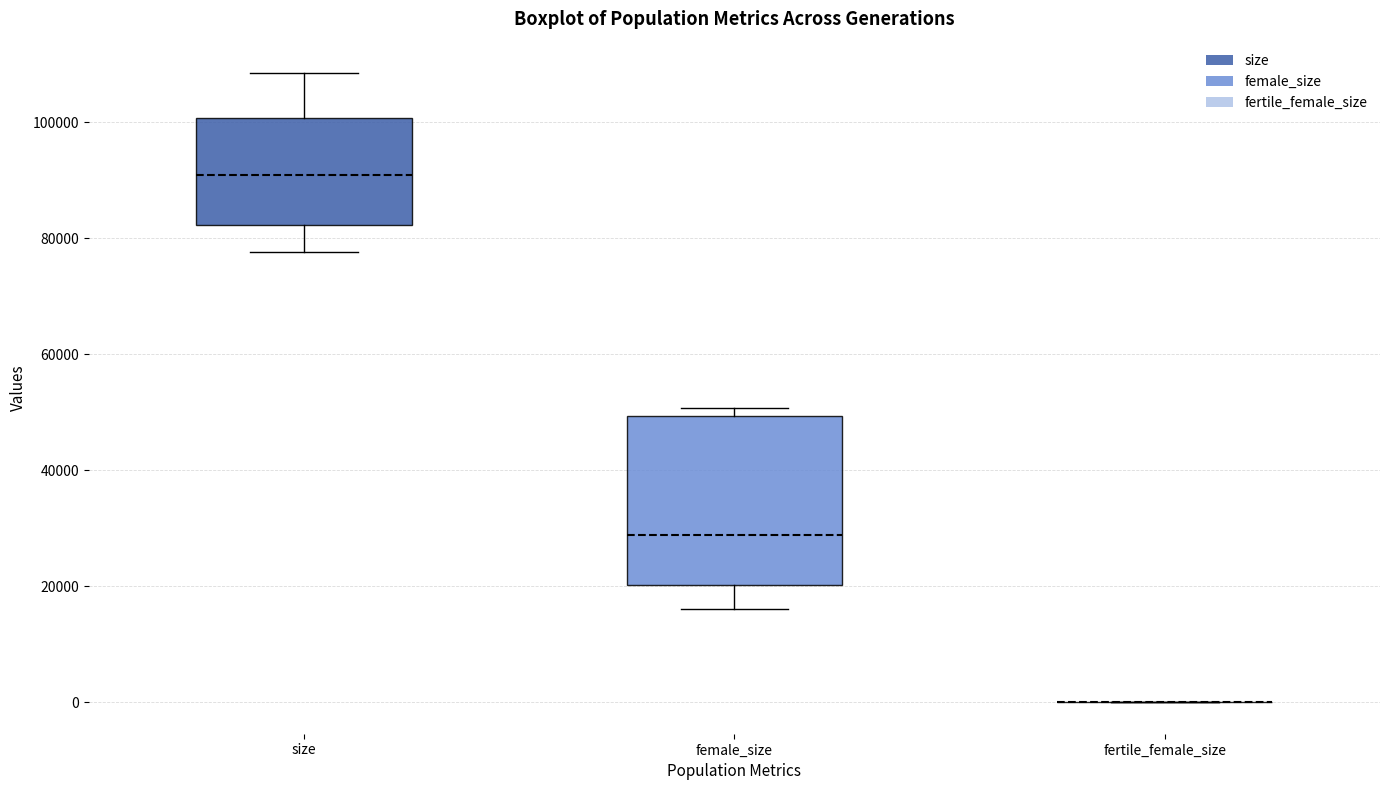

Which box is the tallest, from its lower edge to its upper edge?

female_size